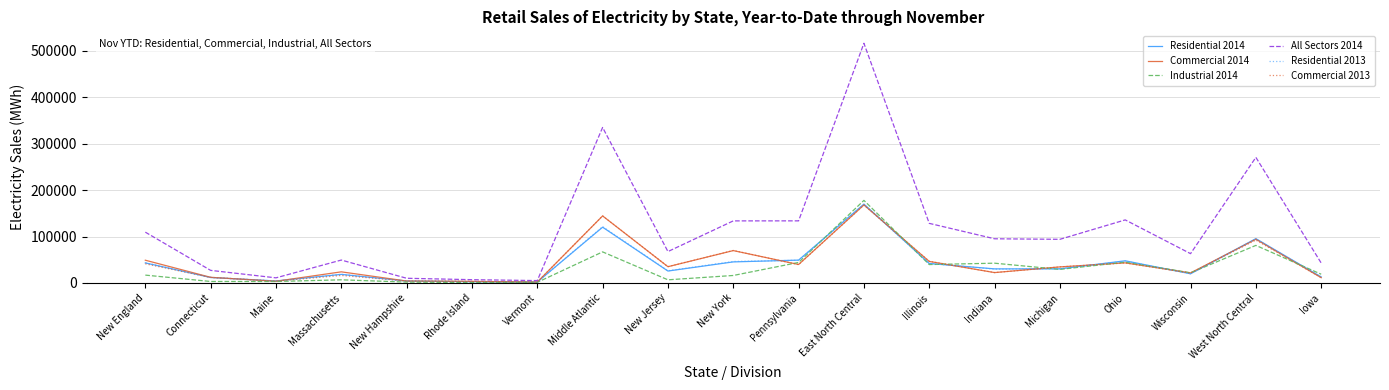

The Residential 2013 series shows 18628 at Massachusetts. True or false?

True